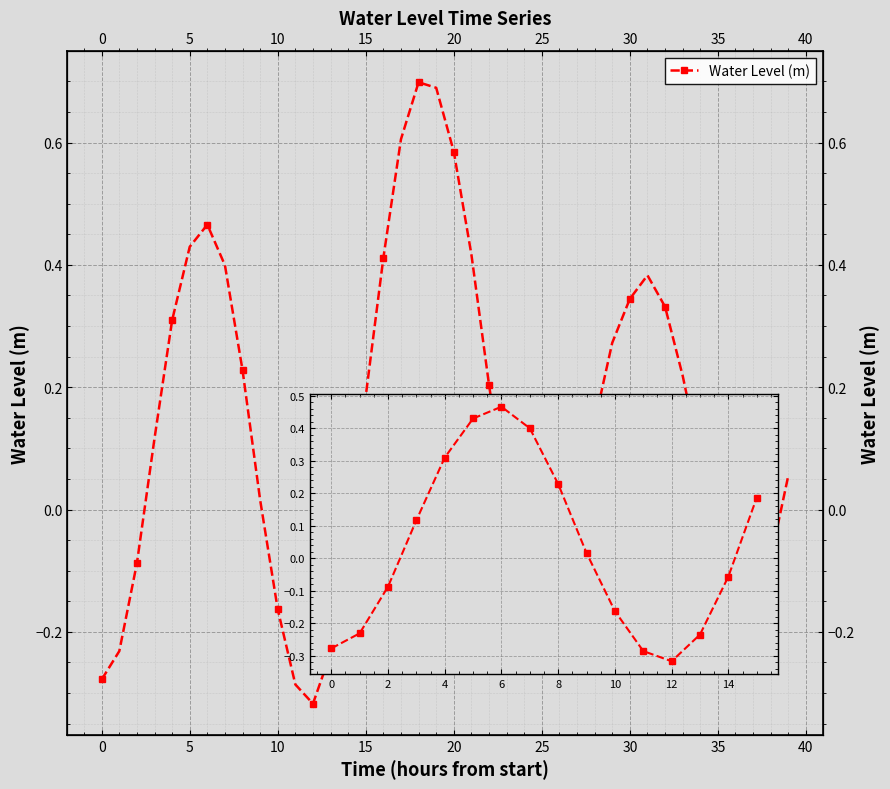

Which category has the lowest value across all series?

12